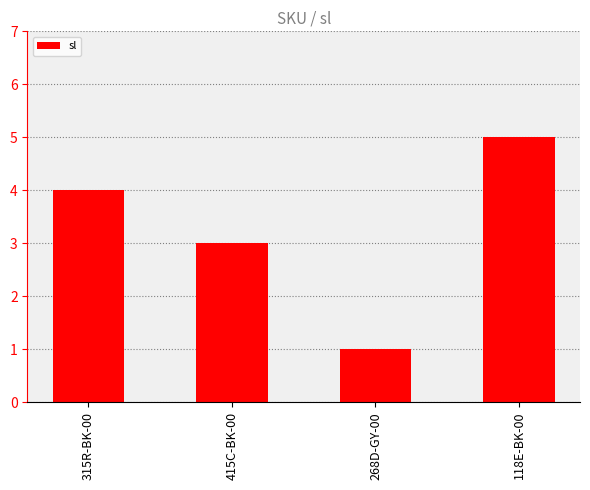

What is the ratio of the value at 118E-BK-00 to the value at 268D-GY-00?

5.0